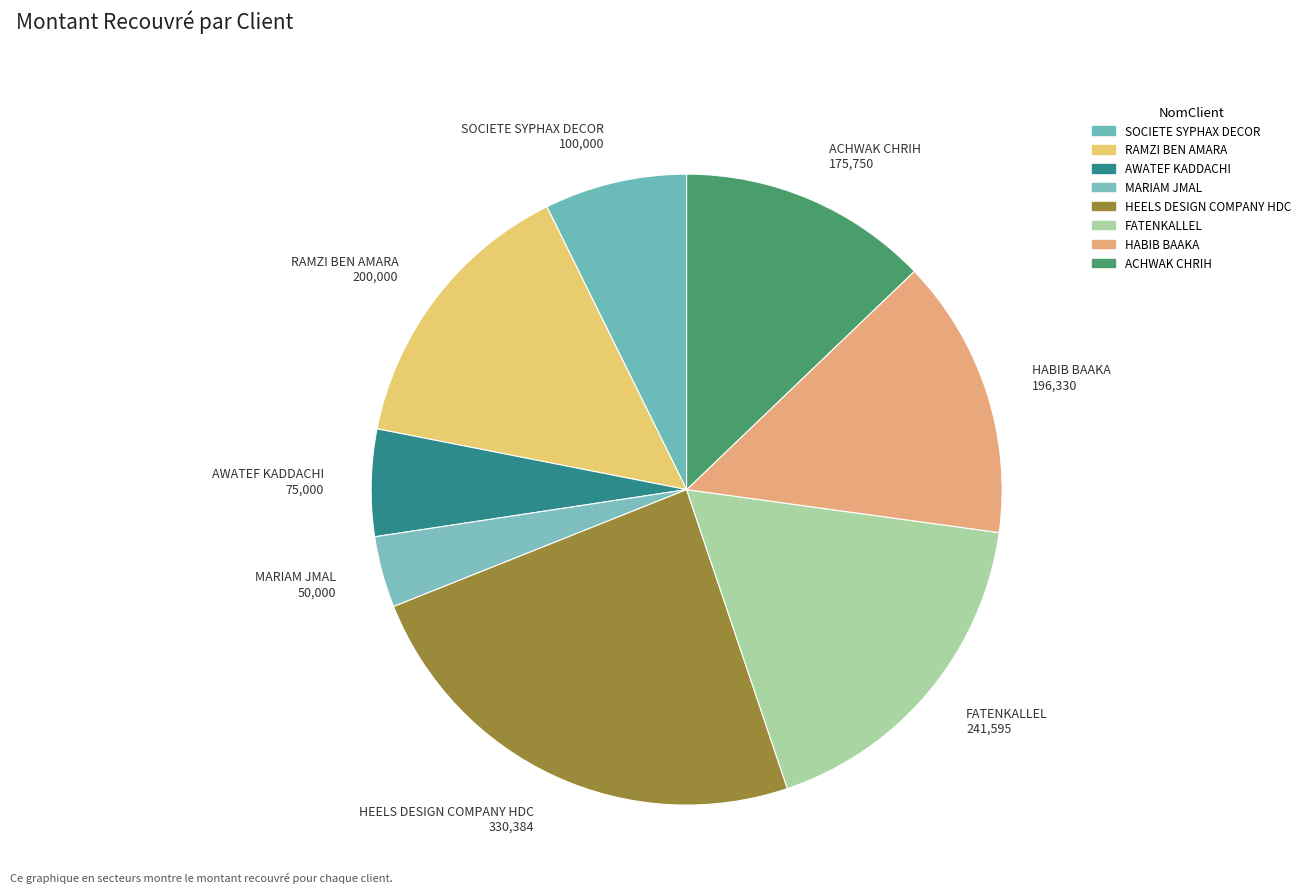

Does HEELS DESIGN COMPANY HDC represent more than half of the total?

No